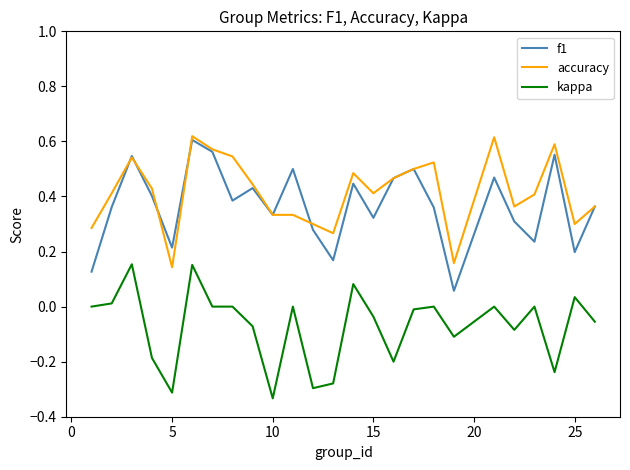

How many lines are shown in the chart?

3